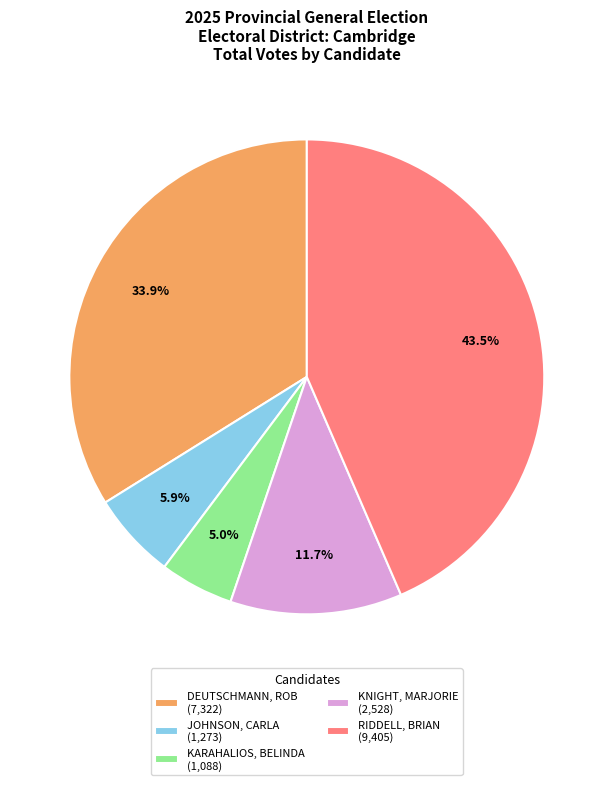

What percentage do KARAHALIOS, BELINDA (1,088) and RIDDELL, BRIAN (9,405) together represent?

48.5%